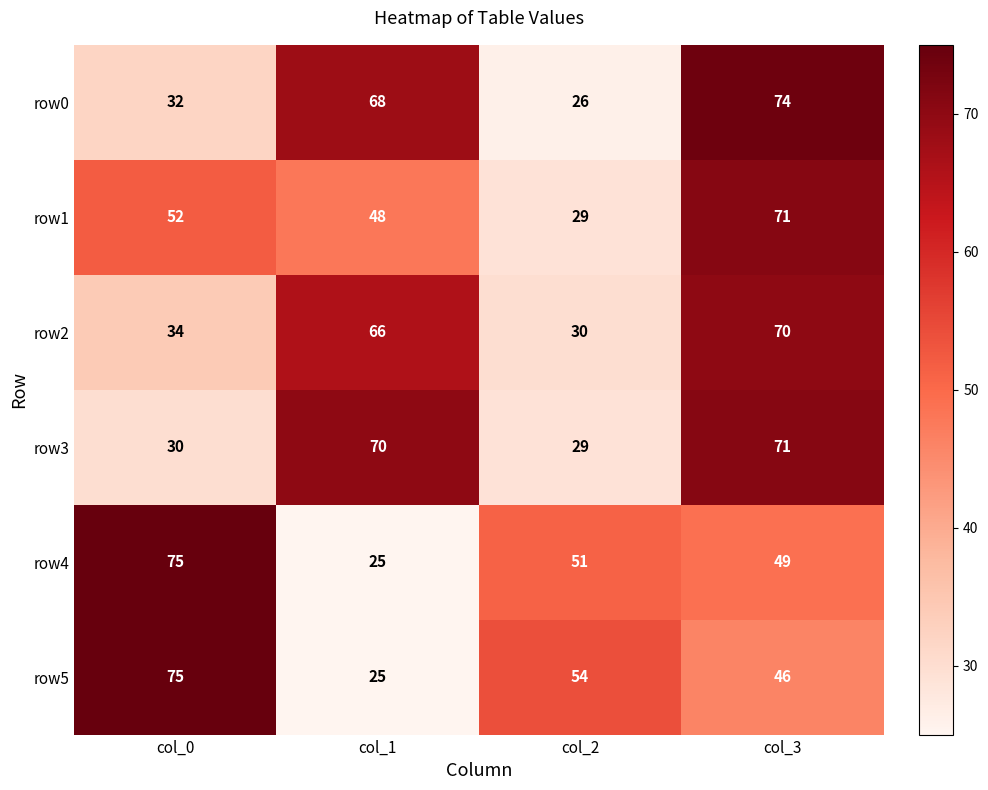

Reading right to left, list all the values displayed in this chart.

row0: col_3=74	col_2=26	col_1=68	col_0=32
row1: col_3=71	col_2=29	col_1=48	col_0=52
row2: col_3=70	col_2=30	col_1=66	col_0=34
row3: col_3=71	col_2=29	col_1=70	col_0=30
row4: col_3=49	col_2=51	col_1=25	col_0=75
row5: col_3=46	col_2=54	col_1=25	col_0=75